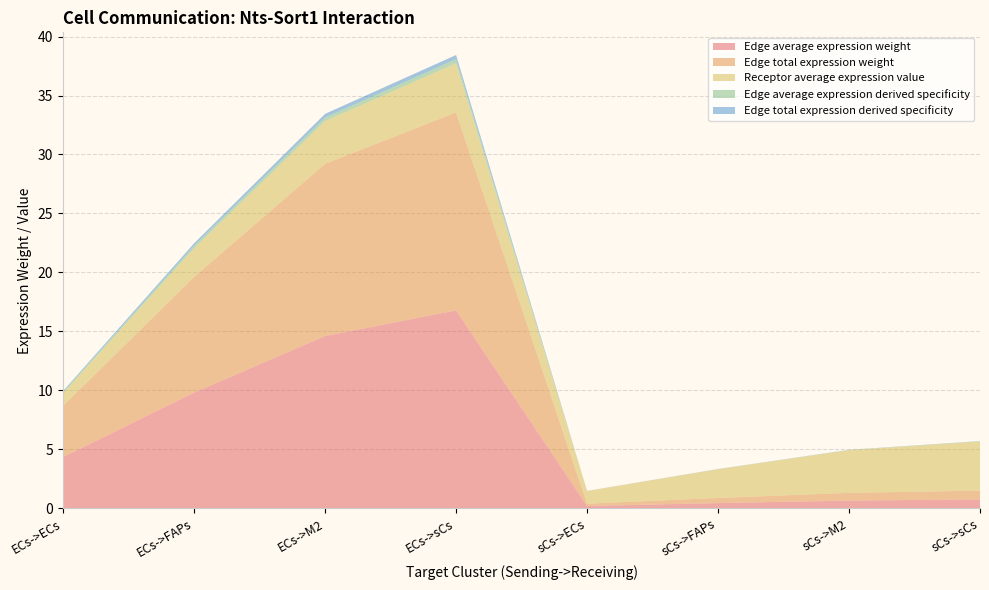

Reading left to right, extract all data points from this chart.

Edge average expression weight: ECs->ECs=4.3	ECs->FAPs=9.8	ECs->M2=14.6	ECs->sCs=16.8	sCs->ECs=0.2	sCs->FAPs=0.4	sCs->M2=0.7	sCs->sCs=0.8
Edge total expression weight: ECs->ECs=4.3	ECs->FAPs=9.8	ECs->M2=14.6	ECs->sCs=16.8	sCs->ECs=0.2	sCs->FAPs=0.4	sCs->M2=0.7	sCs->sCs=0.8
Receptor average expression value: ECs->ECs=1.1	ECs->FAPs=2.4	ECs->M2=3.6	ECs->sCs=4.2	sCs->ECs=1.1	sCs->FAPs=2.4	sCs->M2=3.6	sCs->sCs=4.2
Edge average expression derived specificity: ECs->ECs=0.1	ECs->FAPs=0.2	ECs->M2=0.3	ECs->sCs=0.4	sCs->ECs=0.0	sCs->FAPs=0.0	sCs->M2=0.0	sCs->sCs=0.0
Edge total expression derived specificity: ECs->ECs=0.1	ECs->FAPs=0.2	ECs->M2=0.3	ECs->sCs=0.4	sCs->ECs=0.0	sCs->FAPs=0.0	sCs->M2=0.0	sCs->sCs=0.0